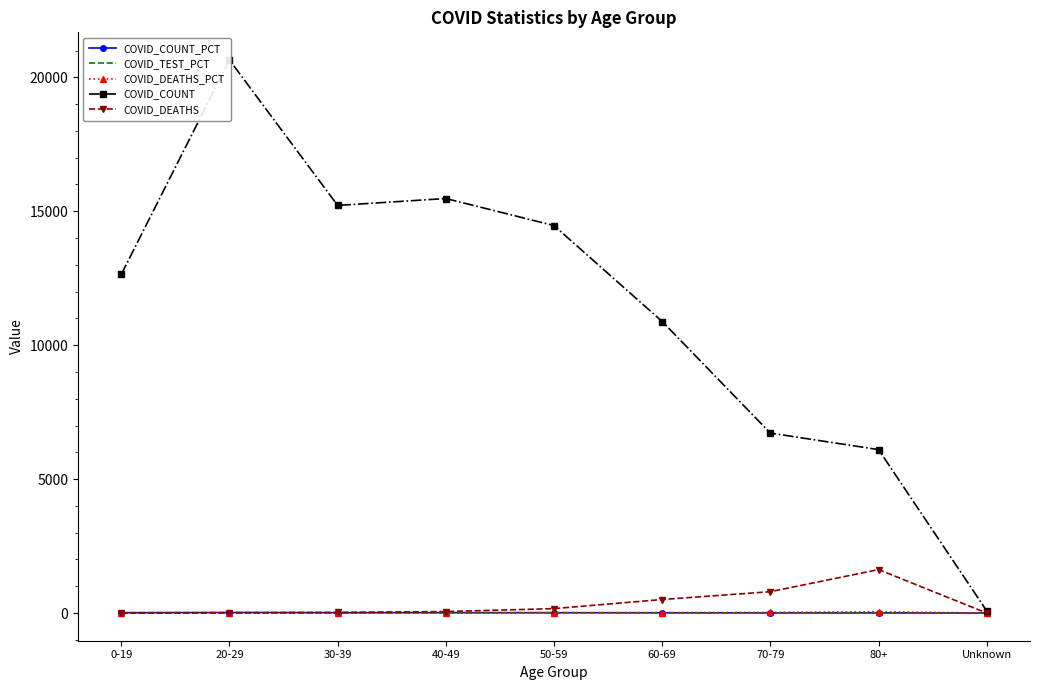

What is the label of the 3rd point from the left?

30-39